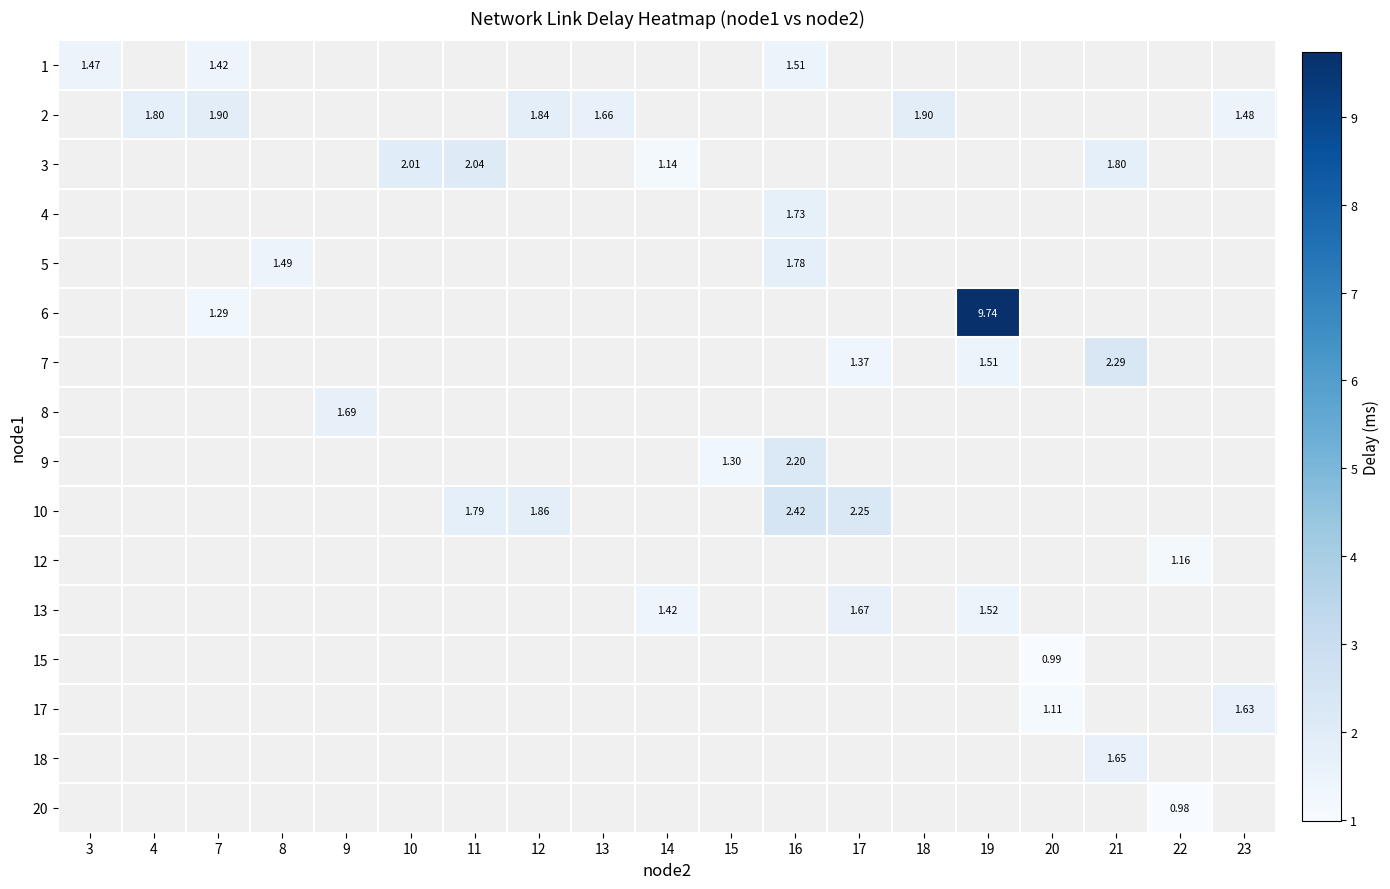

At which label does 1 reach its peak?

16